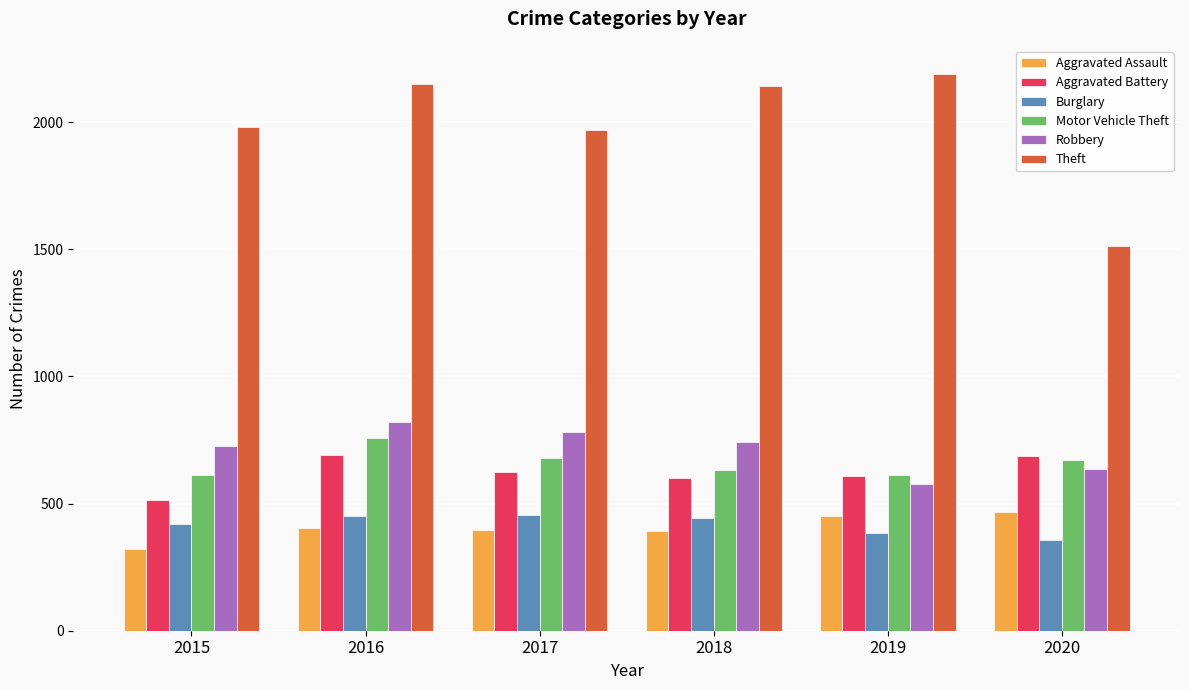

The Motor Vehicle Theft series shows 673 at 2020. True or false?

True